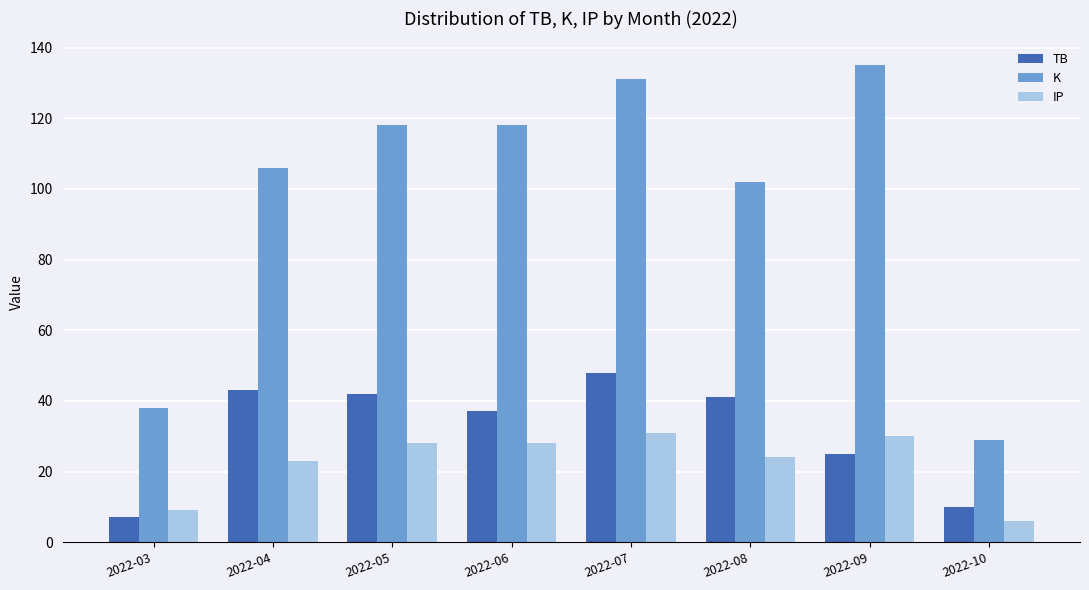

Rank the series by their maximum value, from highest to lowest.

K, TB, IP